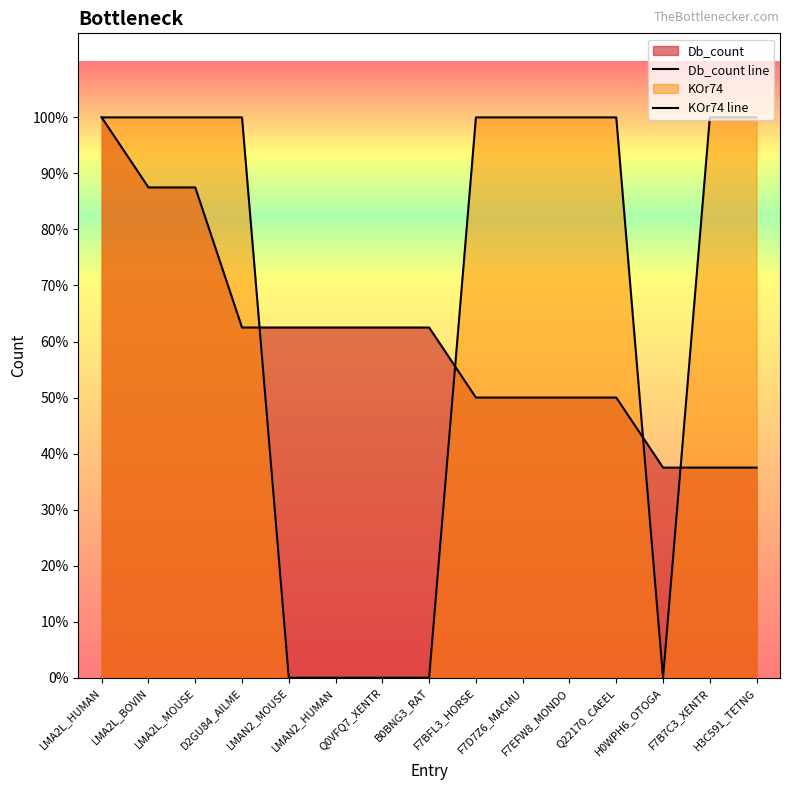

True or false: KOr74 line has a value of 11 at F7BFL3_HORSE.

False